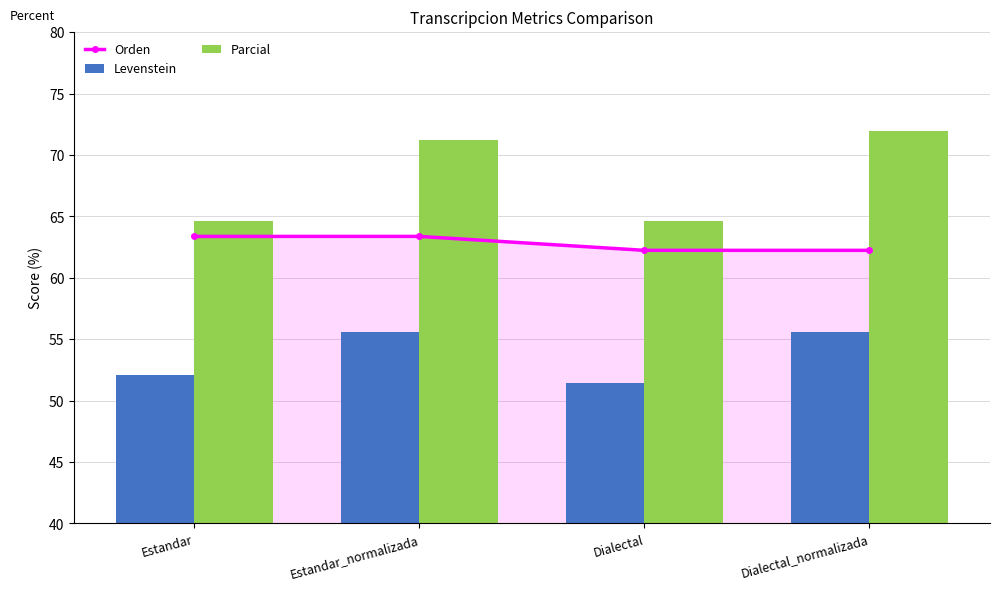

What is the total value across all series at Dialectal_normalizada?

189.8